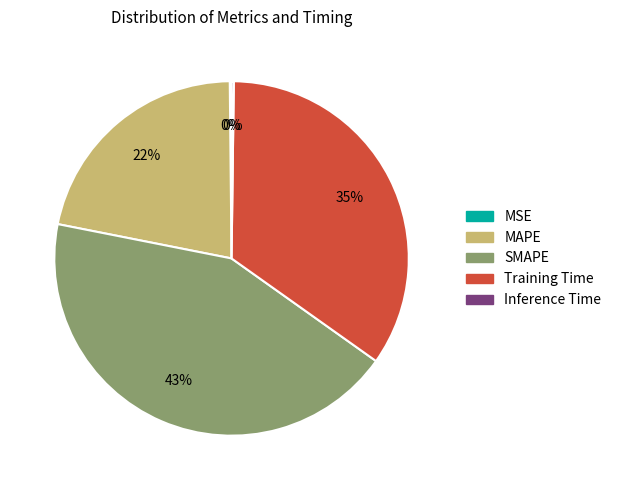

To the nearest percent, what is the average slice percentage?

20%